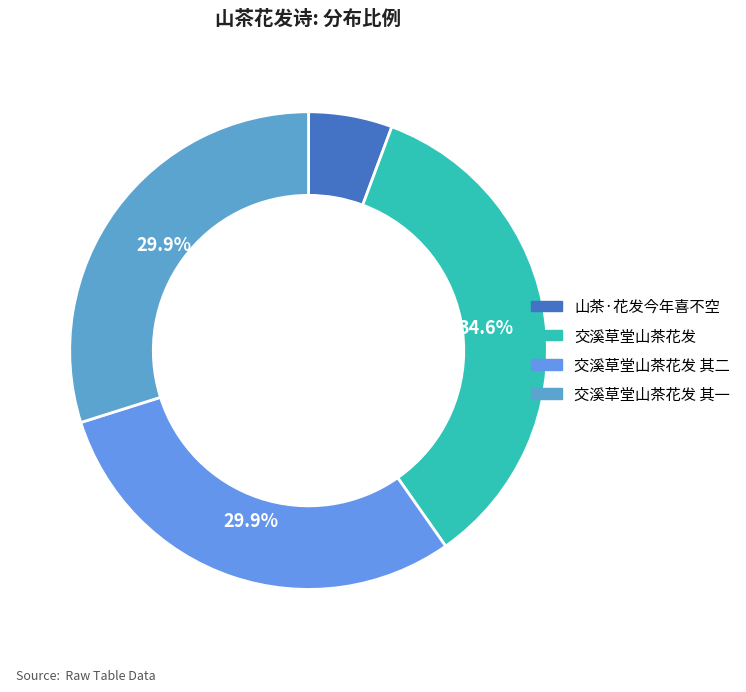

Count the number of slices in the pie.

4